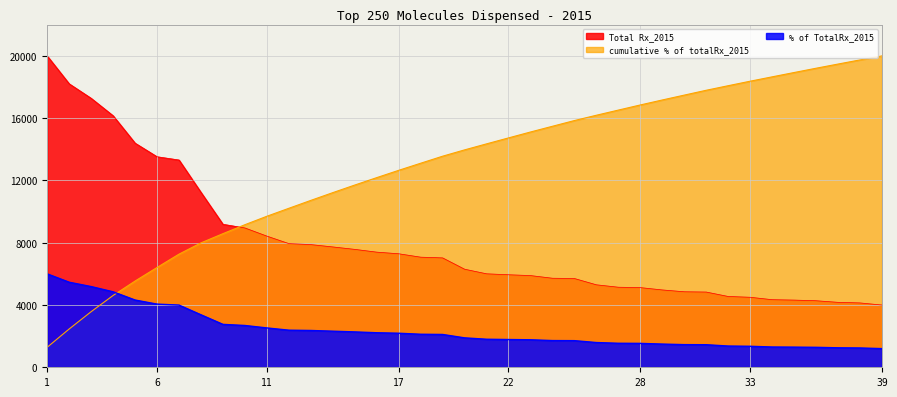

What is the highest value of the cumulative % of totalRx_2015 series?

20000.0